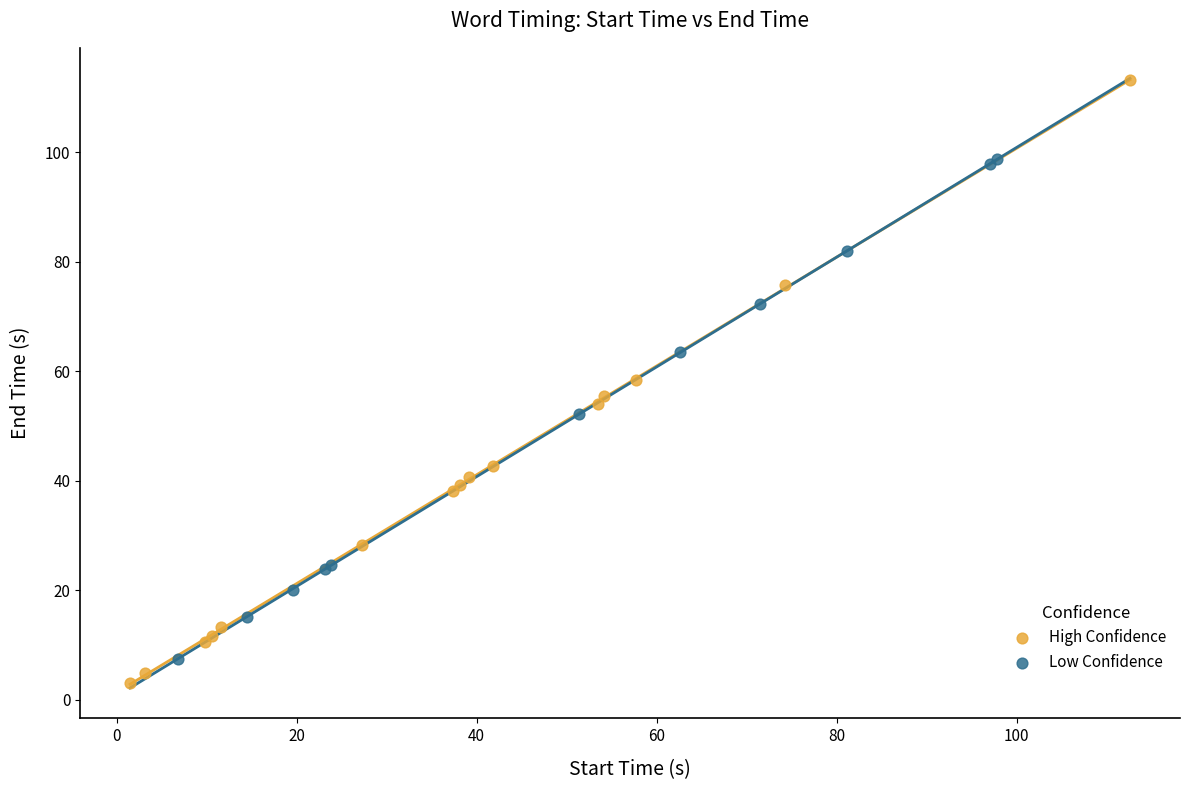

Which series has the largest Y range (max minus min)?

High Confidence